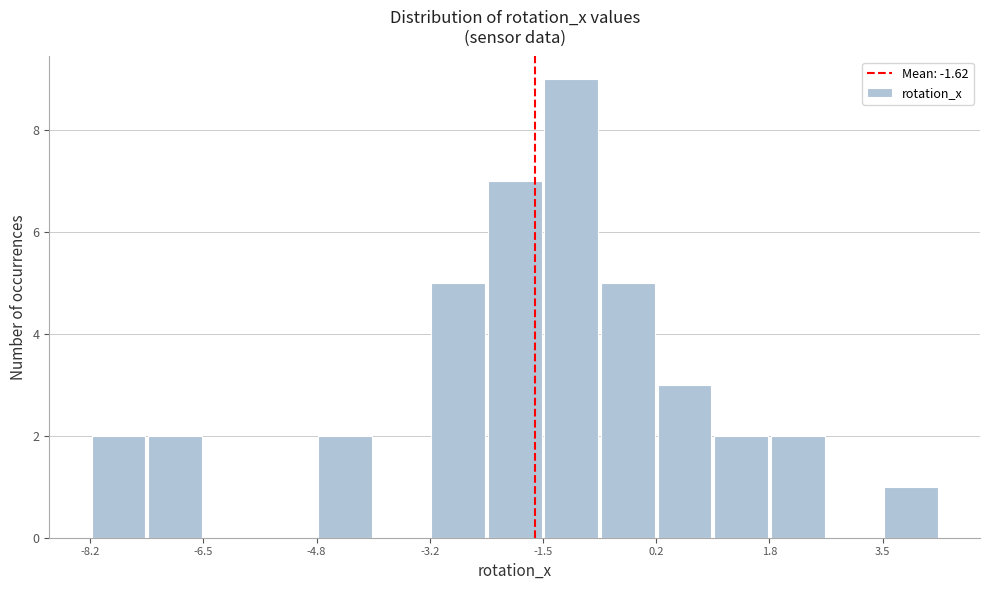

Reading left to right, transcribe this chart: for each bar, give the range it covers on the x-axis and its height. Neither the bar edges nor the heights are printed on the chart, so give them approximately, as read against the axes.

-8.2 to -7.4: 2
-7.4 to -6.6: 2
-6.6 to -5.6: 0
-5.6 to -4.8: 0
-4.8 to -4.0: 2
-4.0 to -3.2: 0
-3.2 to -2.4: 5
-2.4 to -1.6: 7
-1.6 to -0.6: 9
-0.6 to 0.2: 5
0.2 to 1.0: 3
1.0 to 1.8: 2
1.8 to 2.6: 2
2.6 to 3.4: 0
3.4 to 4.4: 1